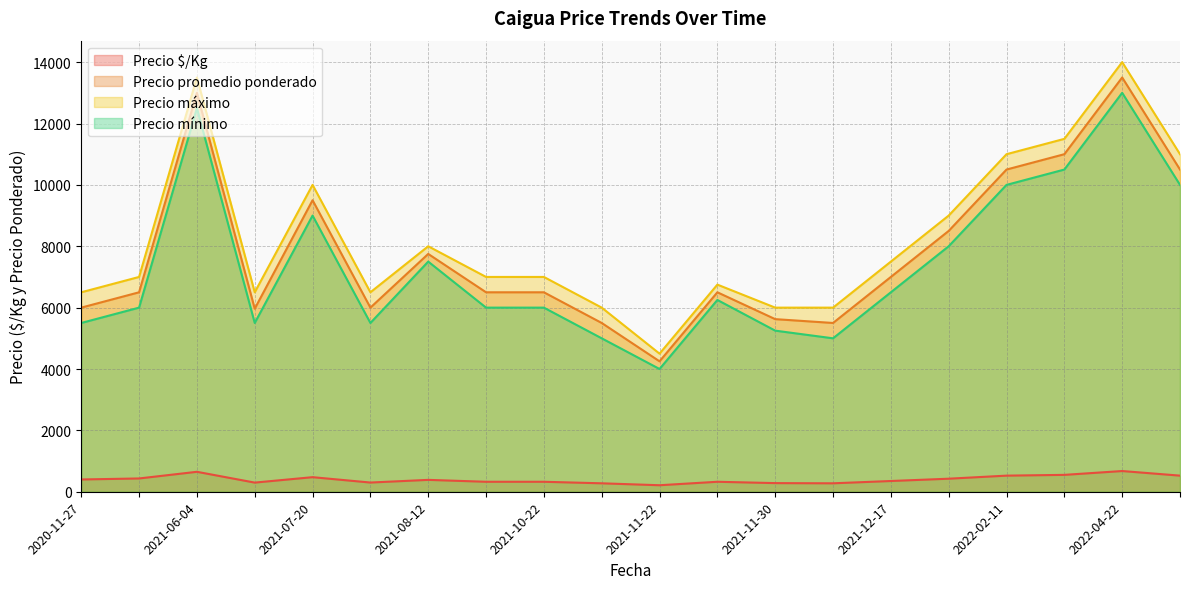

Is the value of Precio mínimo at 2020-11-27 greater than the value of Precio máximo at 2022-06-17?

No